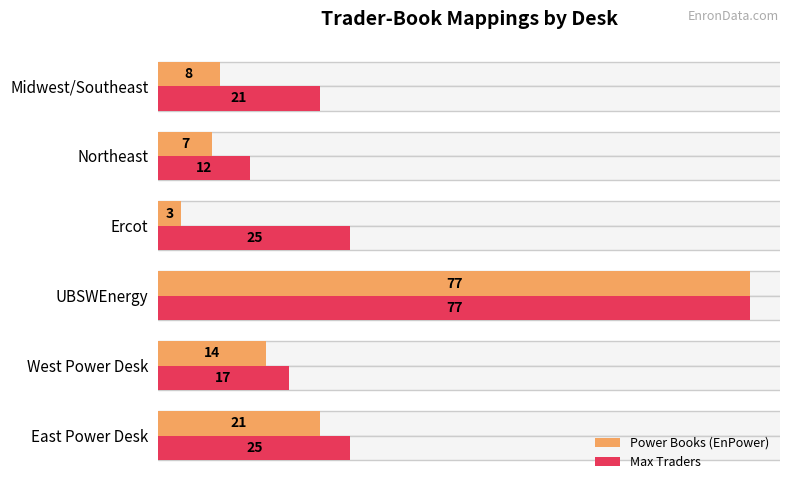

Which label corresponds to the largest value in the chart?

UBSWEnergy